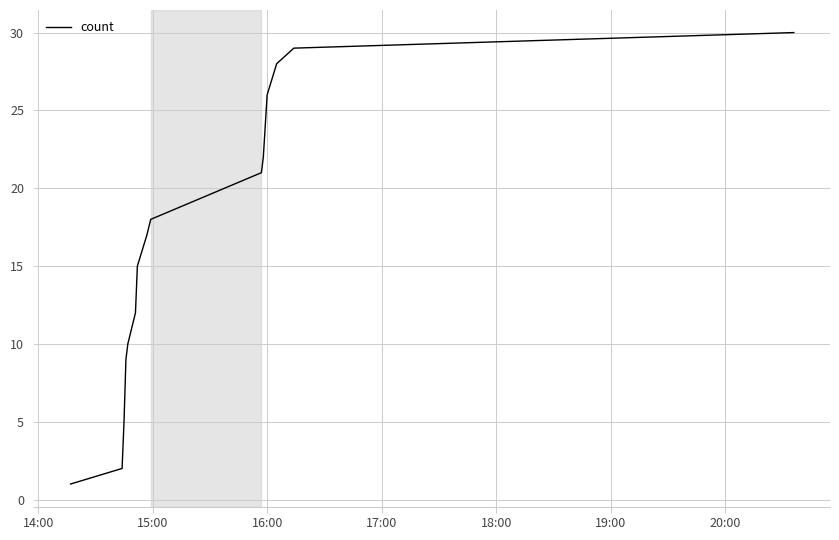

What is the maximum value shown in the chart?

30